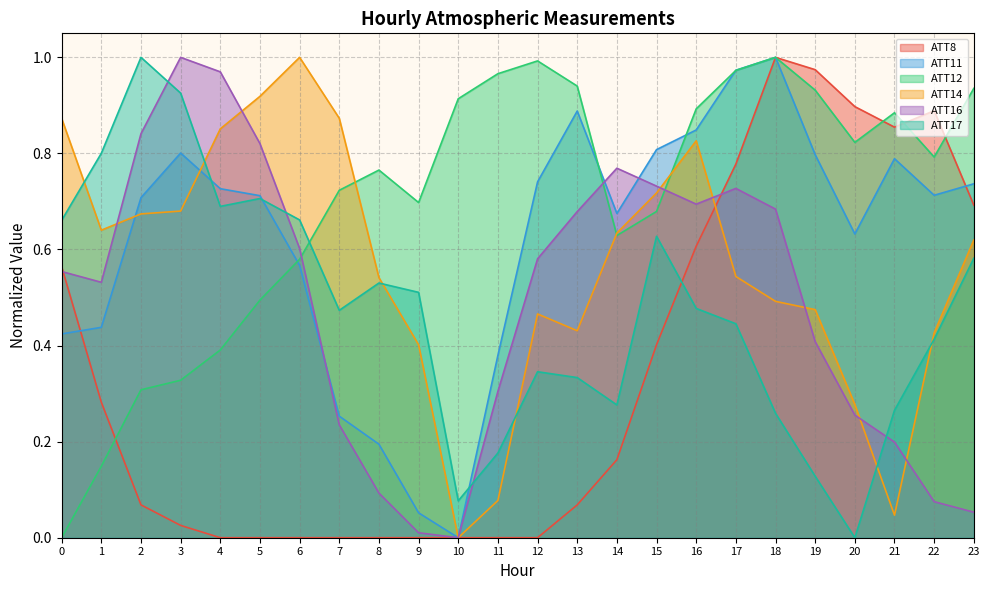

Reading left to right, transcribe all the data shown in this chart.

ATT8: 0=0.6	1=0.3	2=0.1	3=0.0	4=0.0	5=0.0	6=0.0	7=0.0	8=0.0	9=0.0	10=0.0	11=0.0	12=0.0	13=0.1	14=0.2	15=0.4	16=0.6	17=0.8	18=1.0	19=1.0	20=0.9	21=0.9	22=0.9	23=0.7
ATT11: 0=0.4	1=0.4	2=0.7	3=0.8	4=0.7	5=0.7	6=0.6	7=0.3	8=0.2	9=0.1	10=0.0	11=0.4	12=0.7	13=0.9	14=0.7	15=0.8	16=0.8	17=1.0	18=1.0	19=0.8	20=0.6	21=0.8	22=0.7	23=0.7
ATT12: 0=0.0	1=0.1	2=0.3	3=0.3	4=0.4	5=0.5	6=0.6	7=0.7	8=0.8	9=0.7	10=0.9	11=1.0	12=1.0	13=0.9	14=0.6	15=0.7	16=0.9	17=1.0	18=1.0	19=0.9	20=0.8	21=0.9	22=0.8	23=0.9
ATT14: 0=0.9	1=0.6	2=0.7	3=0.7	4=0.9	5=0.9	6=1.0	7=0.9	8=0.5	9=0.4	10=0.0	11=0.1	12=0.5	13=0.4	14=0.6	15=0.7	16=0.8	17=0.5	18=0.5	19=0.5	20=0.3	21=0.0	22=0.4	23=0.6
ATT16: 0=0.6	1=0.5	2=0.8	3=1.0	4=1.0	5=0.8	6=0.6	7=0.2	8=0.1	9=0.0	10=0.0	11=0.3	12=0.6	13=0.7	14=0.8	15=0.7	16=0.7	17=0.7	18=0.7	19=0.4	20=0.3	21=0.2	22=0.1	23=0.1
ATT17: 0=0.7	1=0.8	2=1.0	3=0.9	4=0.7	5=0.7	6=0.7	7=0.5	8=0.5	9=0.5	10=0.1	11=0.2	12=0.3	13=0.3	14=0.3	15=0.6	16=0.5	17=0.4	18=0.3	19=0.1	20=0.0	21=0.3	22=0.4	23=0.6